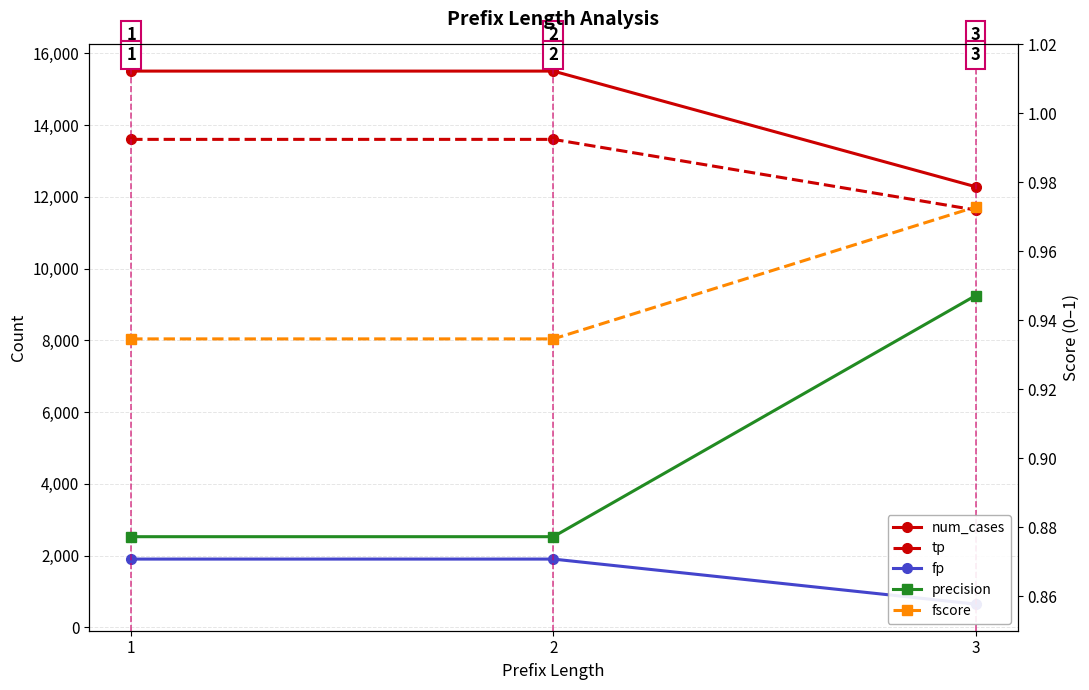

True or false: num_cases has a value of 12283.0 at 3.

True